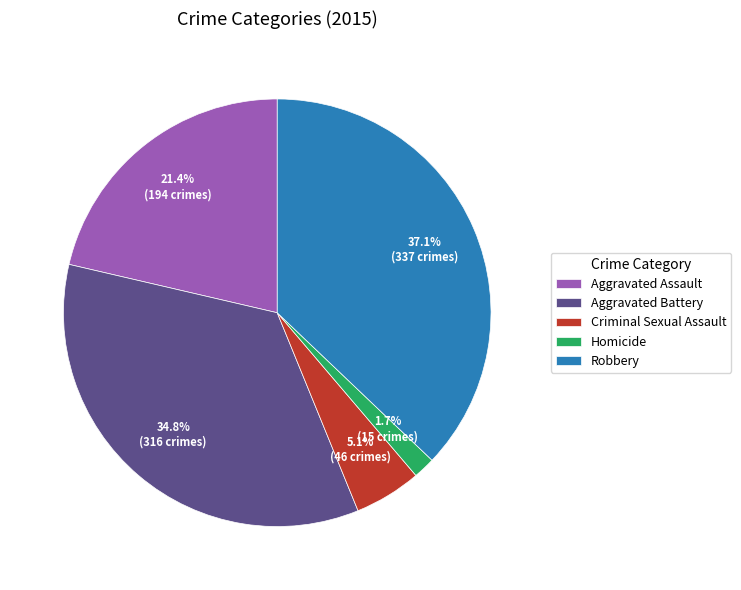

How many segments does this pie chart have?

5